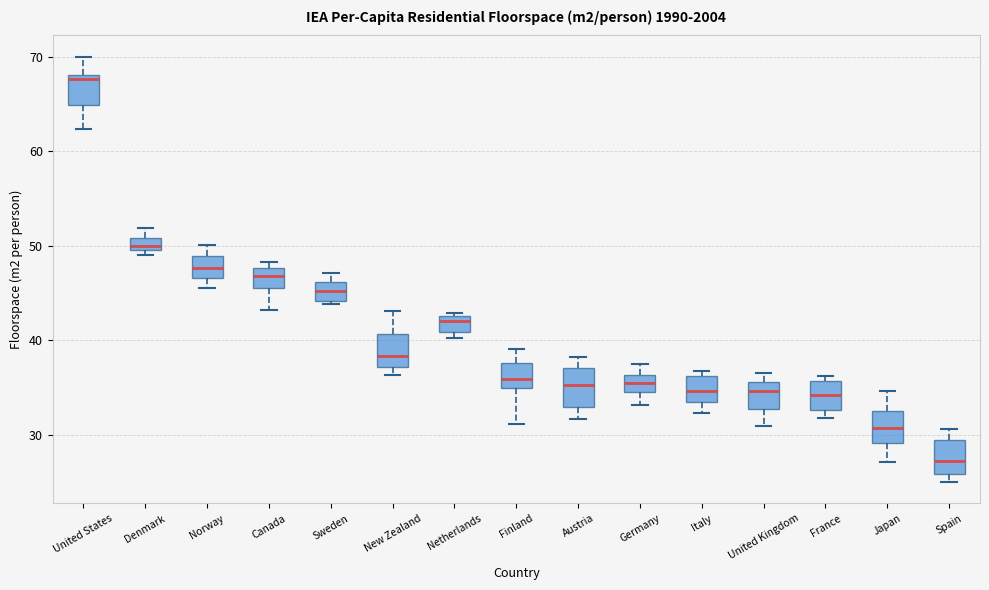

Which box has the highest median line?

United States